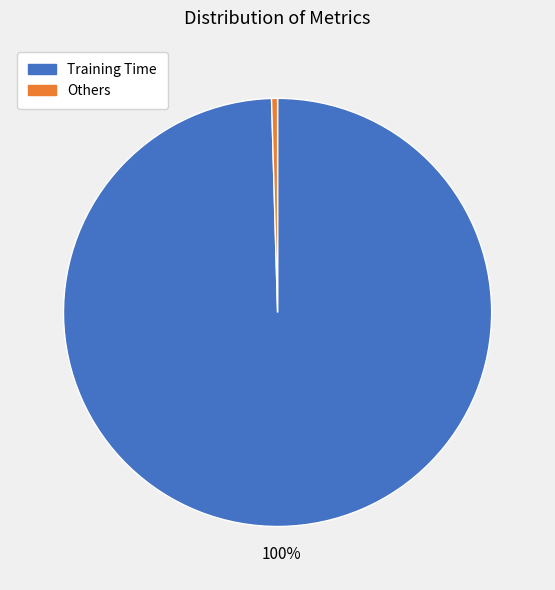

Does any single category account for the majority?

Yes